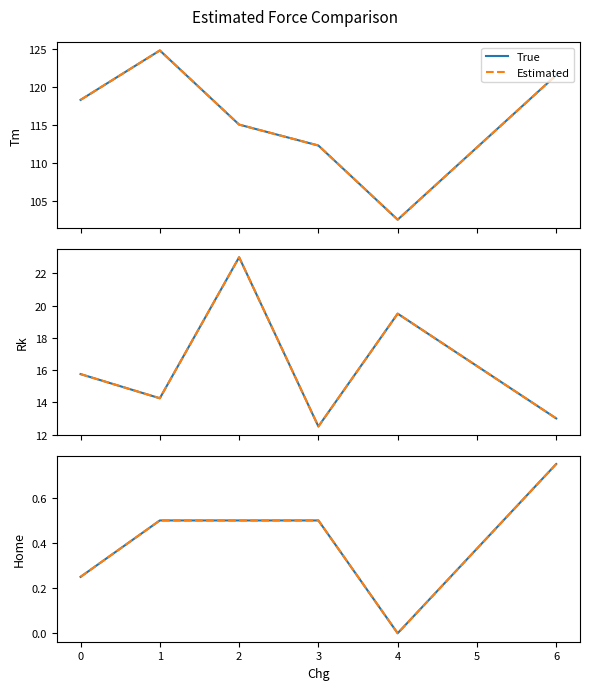

What is the difference between the maximum and second lowest values in the Estimated series?

0.5